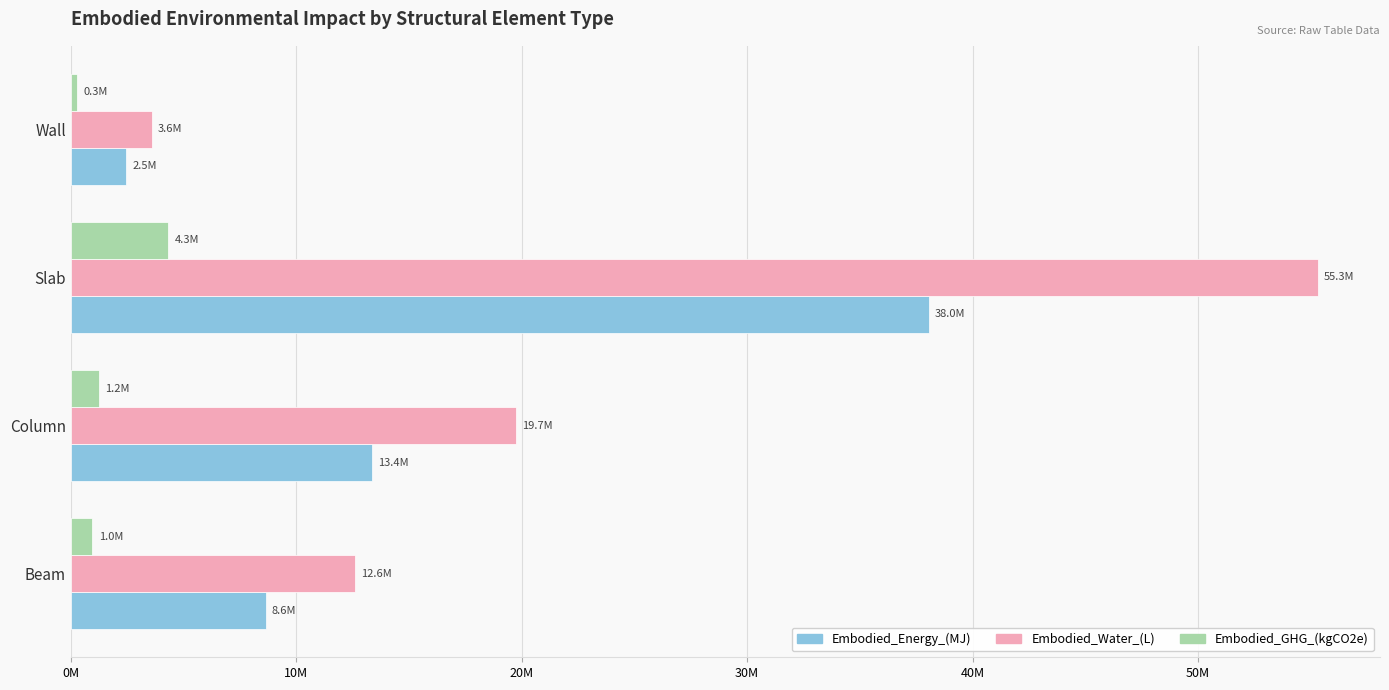

What are all the series names shown in the legend?

Embodied_Energy_(MJ), Embodied_Water_(L), Embodied_GHG_(kgCO2e)